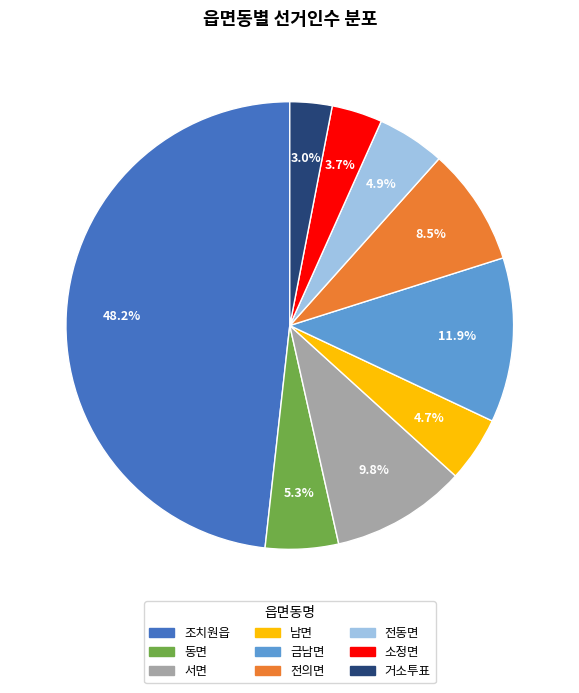

What is the largest slice in the pie chart?

조치원읍